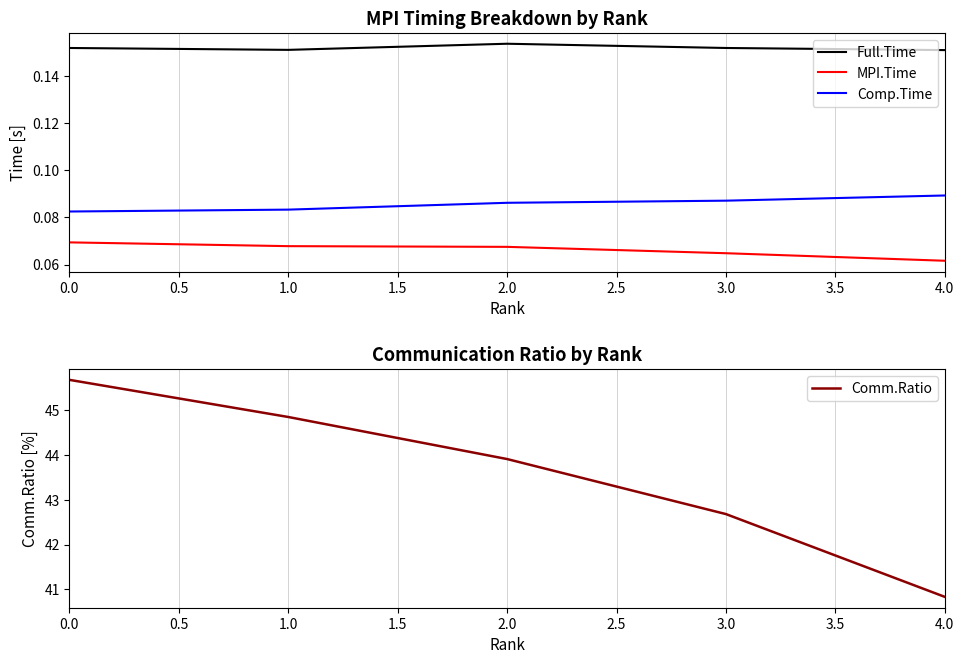

Is the value of Full.Time at 2.0 greater than the value of MPI.Time at 4.0?

Yes